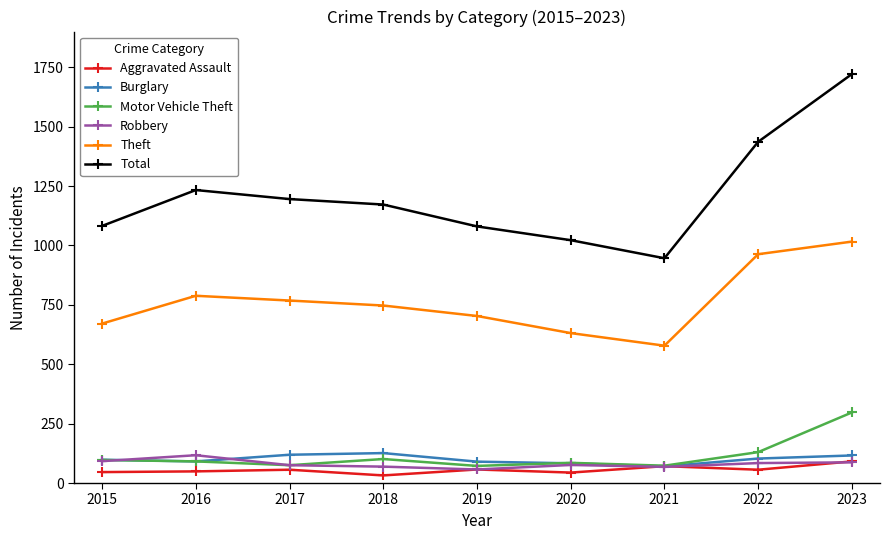

What is the difference between the Total values at 2017 and 2016?

38